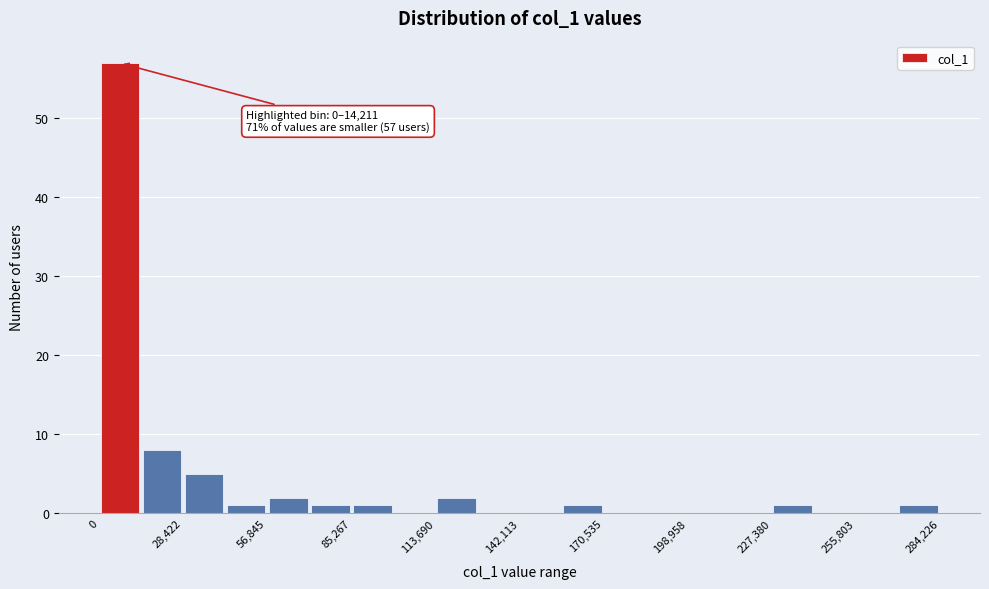

Around what value on the x-axis is the tallest bar? Give the approximate position of its centre, as read against the axis.

5000